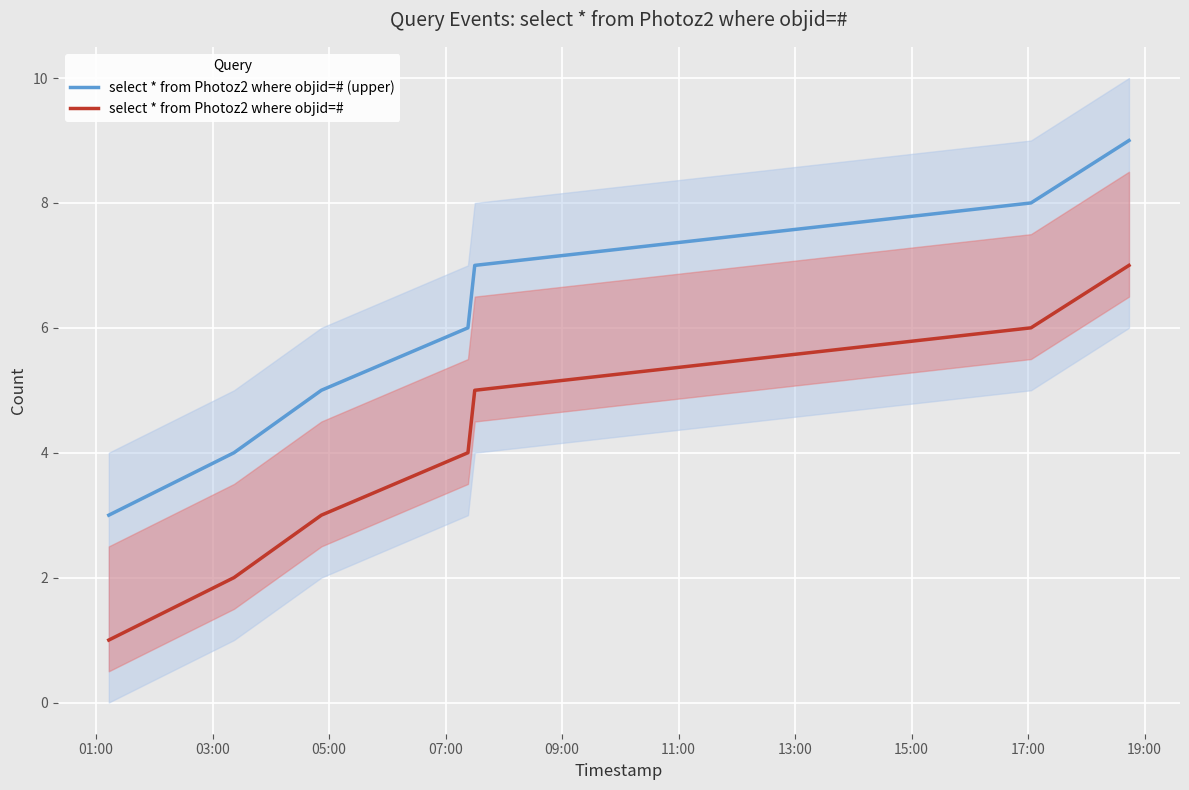

True or false: select * from Photoz2 where objid=# and select * from Photoz2 where objid=# (upper) cross at least once.

False